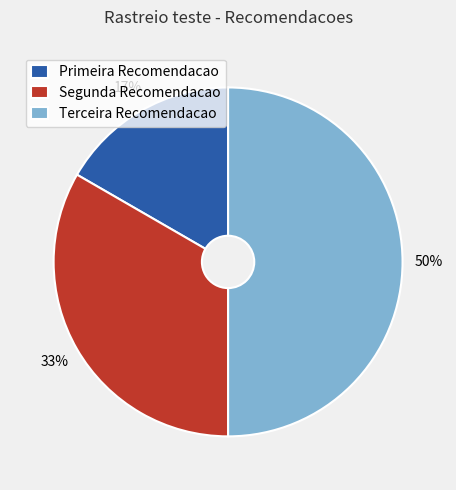

How many slices are in this pie chart?

3